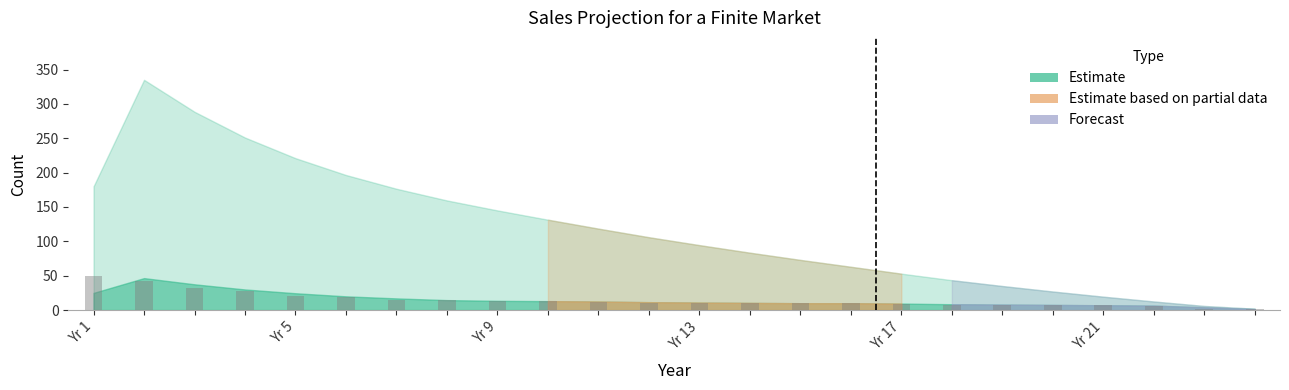

What is the sum of all values?

360